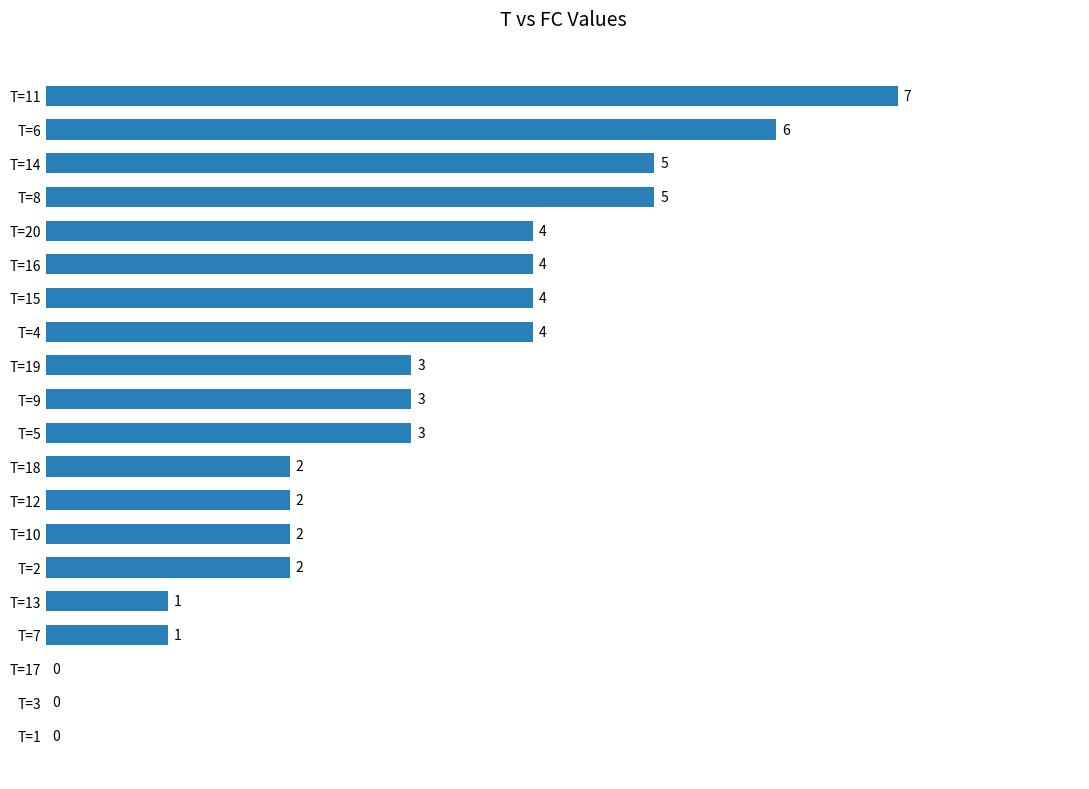

Are the bars horizontal?

Yes